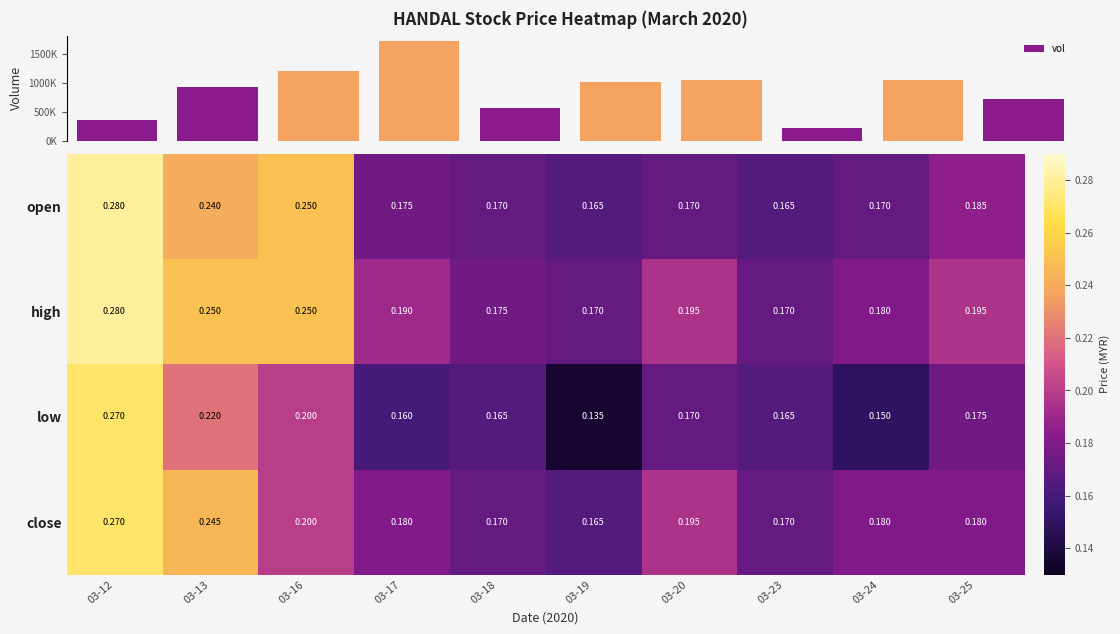

Where is vol nearest to the value 980550?

03-19